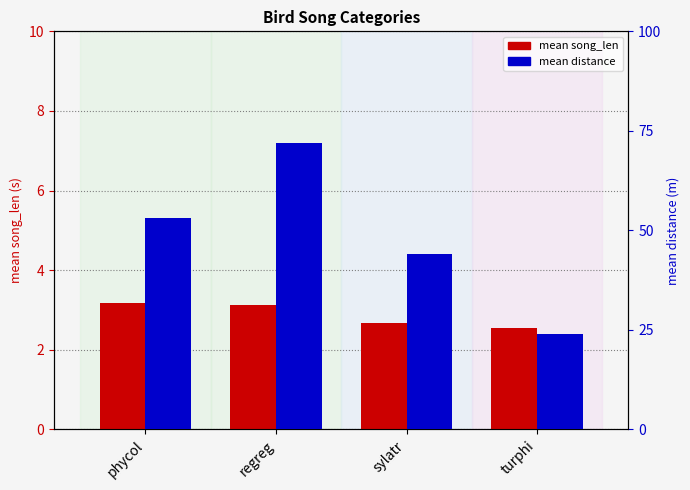

What value does the mean song_len series have at regreg?

3.1